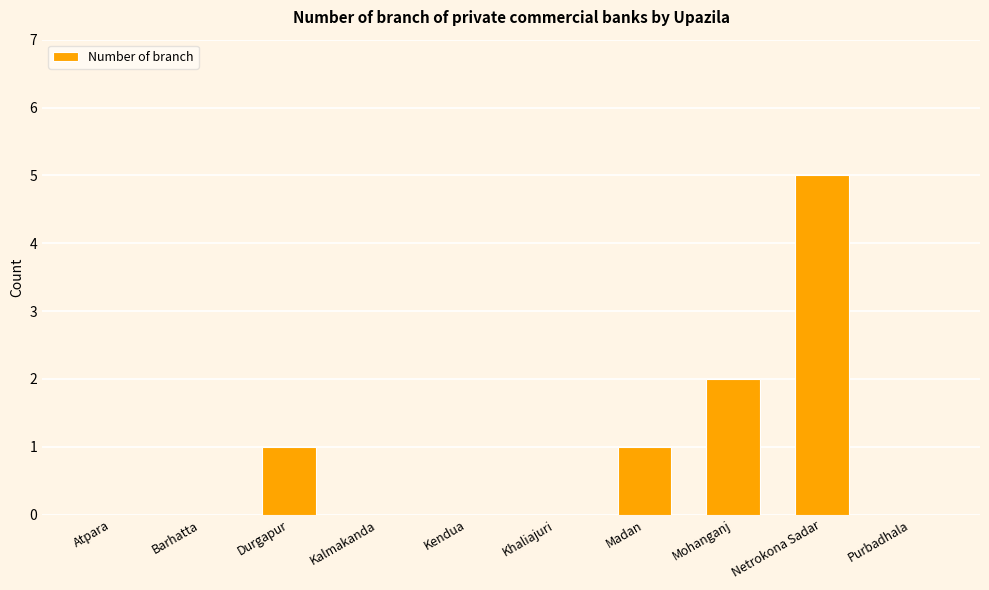

What is the sum of all values?

9